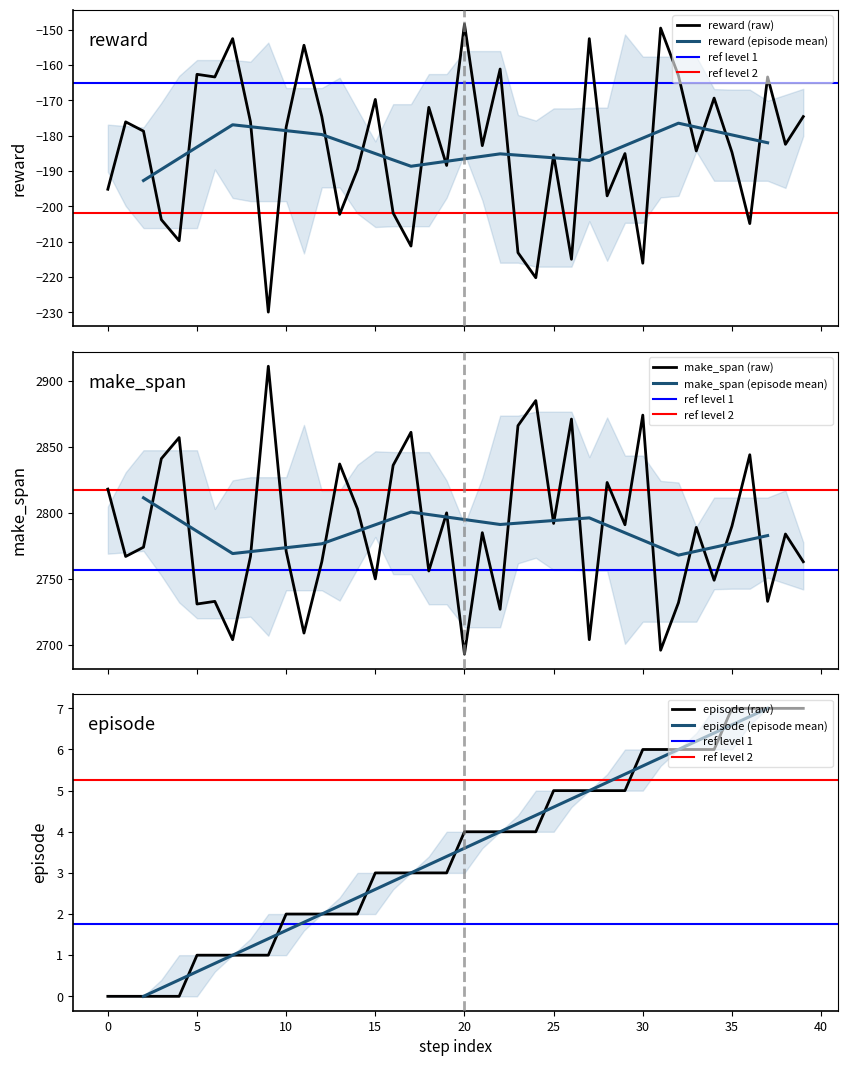

What is the average value of the reward series?

-183.6